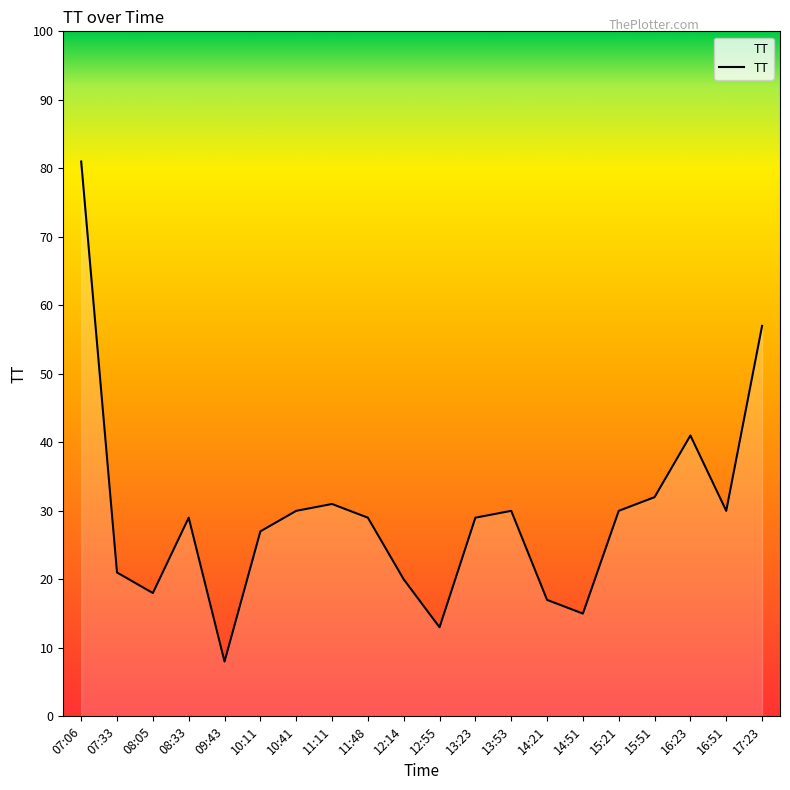

What is the maximum value shown in the chart?

81